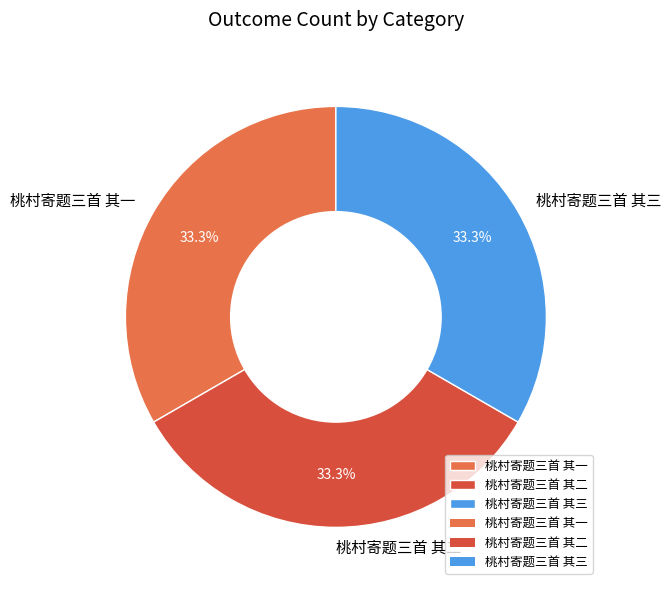

Does 桃村寄题三首 其一 account for over 50% of the chart?

No